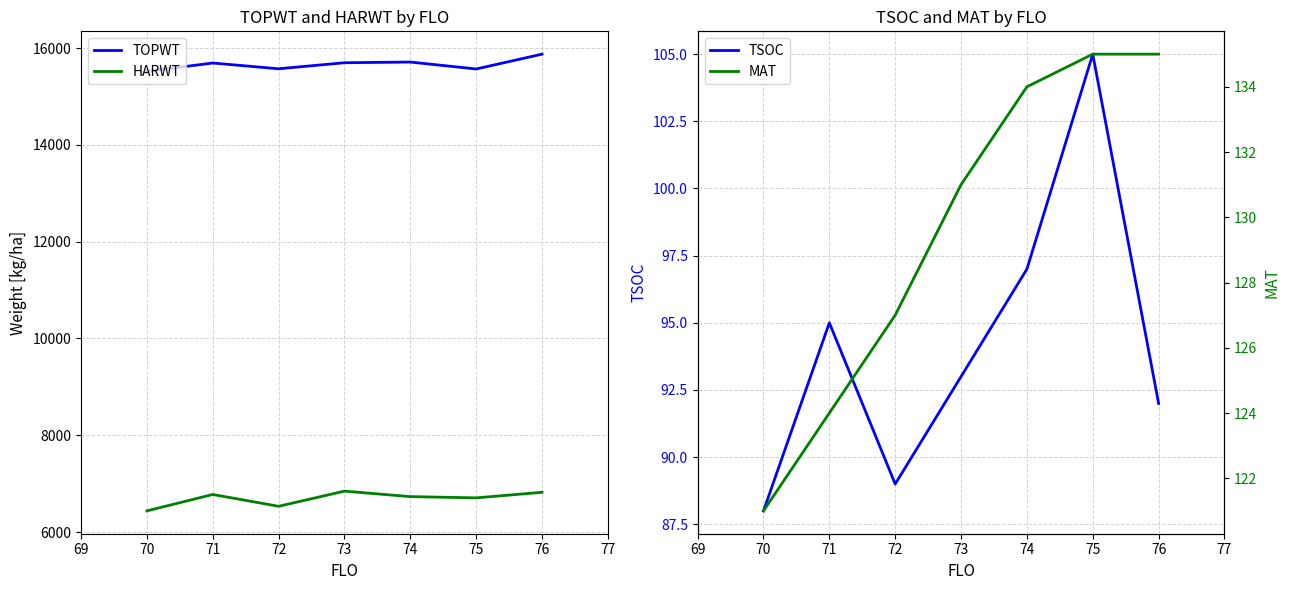

What is the difference between the maximum and minimum values in the TOPWT series?

355